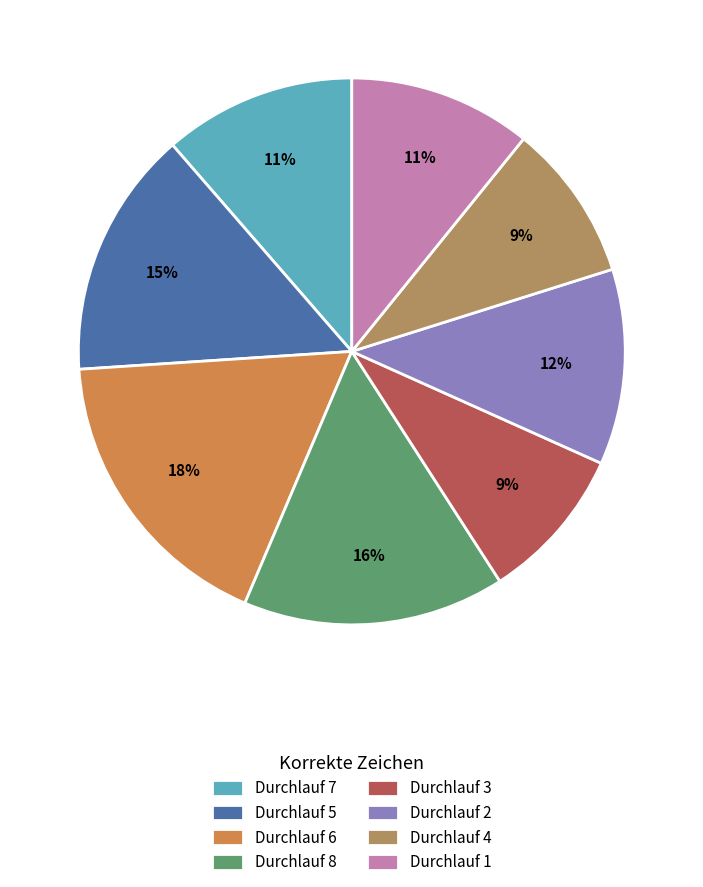

Between Durchlauf 4 and Durchlauf 2, which is larger?

Durchlauf 2